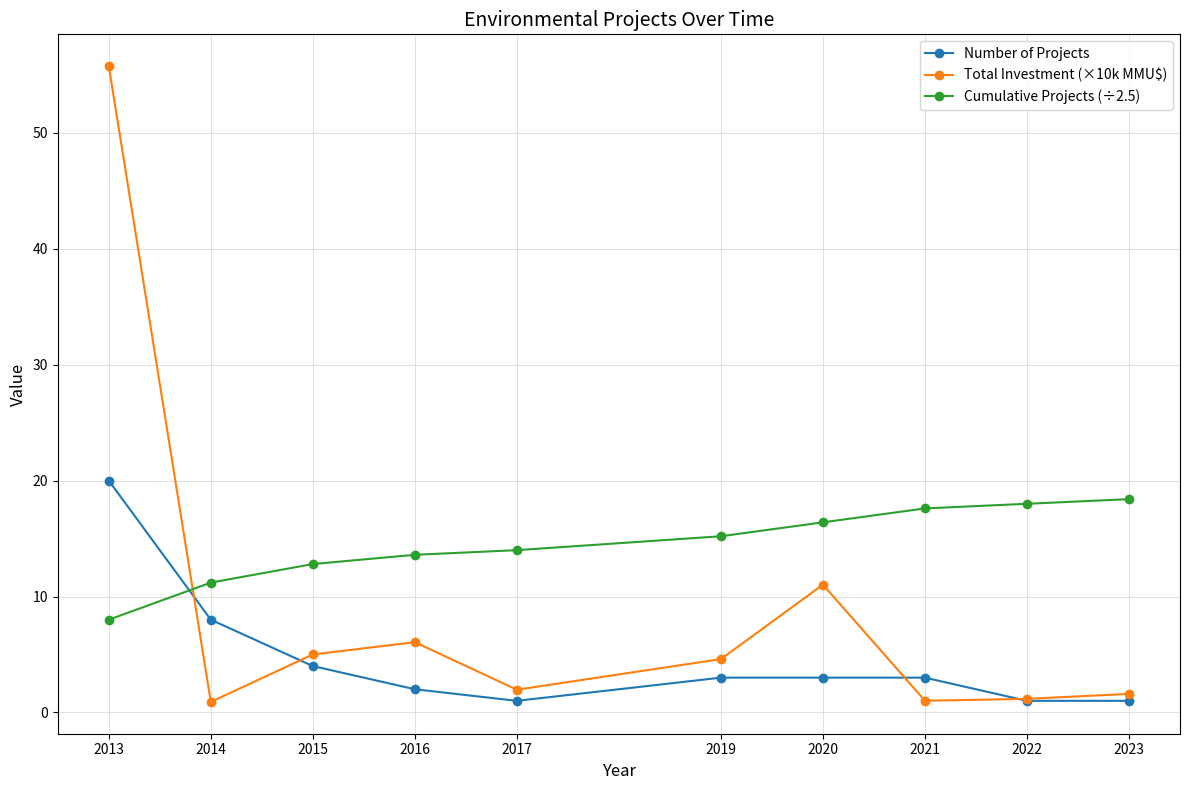

Where is Total Investment (×10k MMU$) nearest to the value 28?

2020